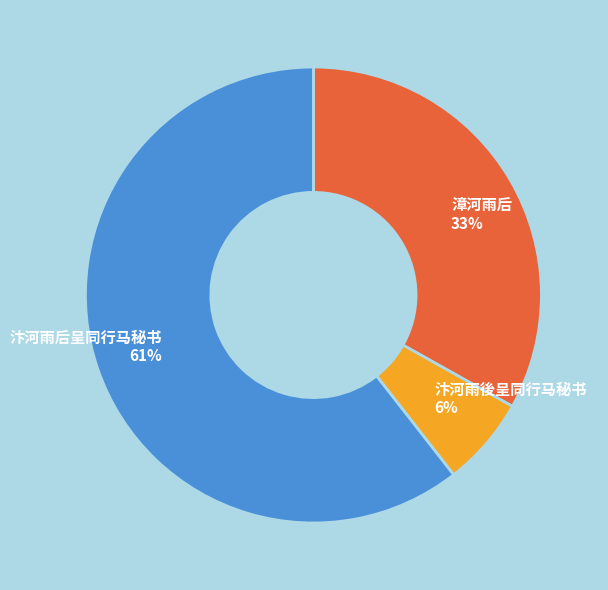

Is the sum of 漳河雨后 and 汴河雨後呈同行马秘书 greater than half?

No